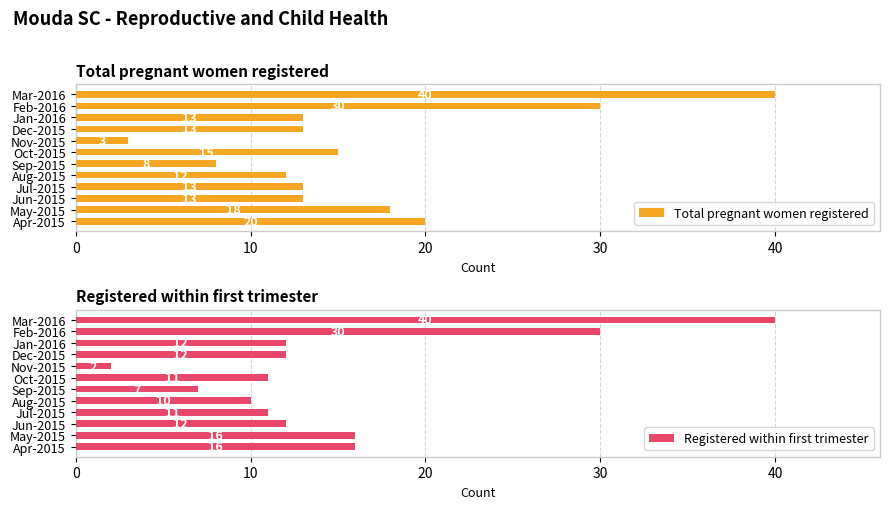

Read the Total pregnant women registered value at Dec-2015.

13